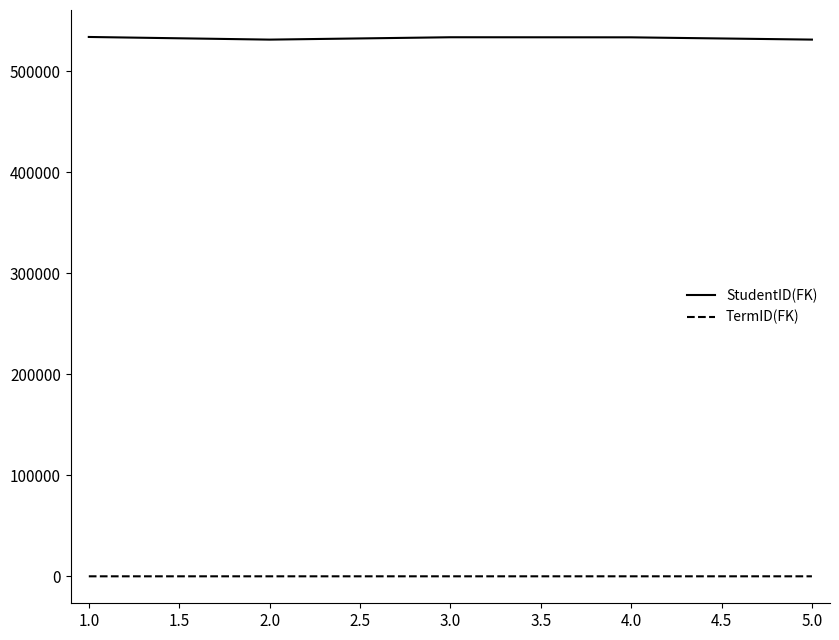

The value of StudentID(FK) at 3.0 is 241900. True or false?

False